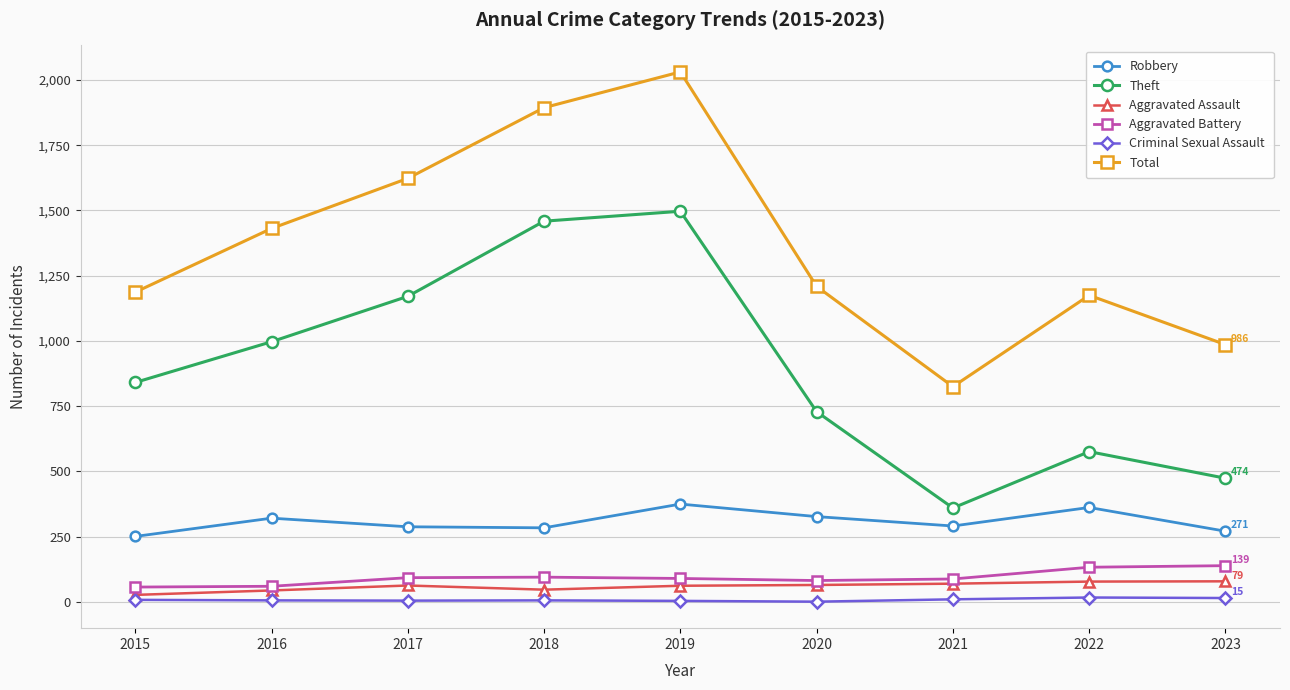

What is the difference between the Aggravated Battery values at 2021 and 2015?

31